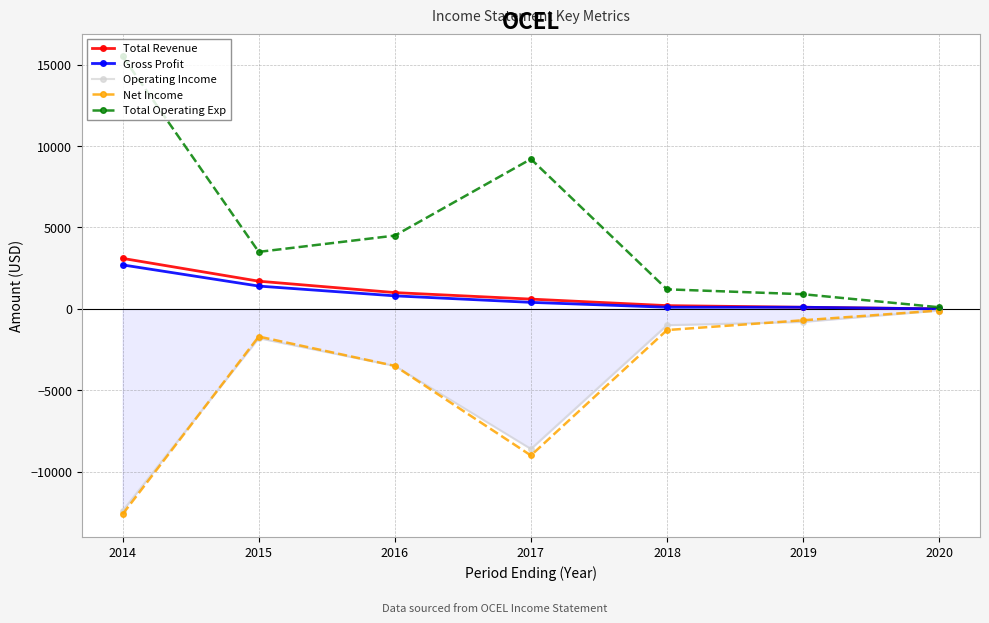

What is the smallest value displayed?

-12600